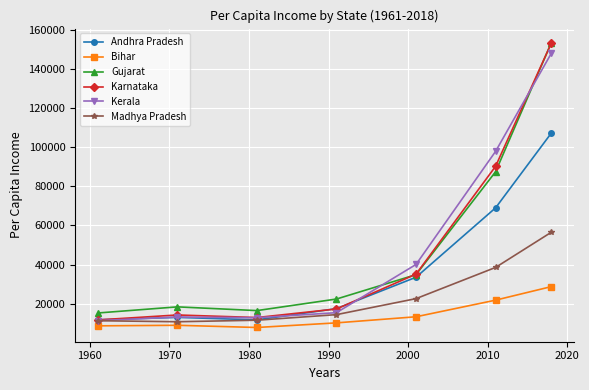

What is the value of the Madhya Pradesh point at the 2nd from the left?

10691.4